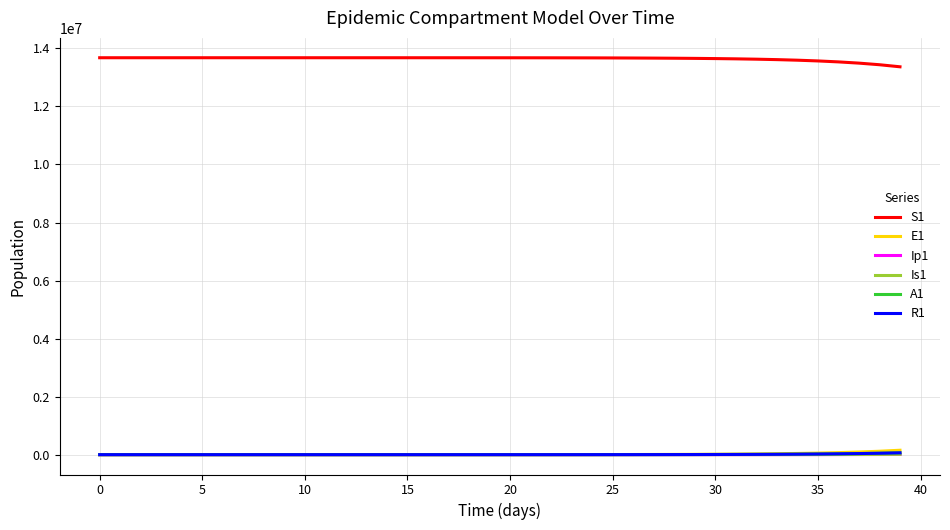

What is the maximum value shown in the chart?

13678500.0